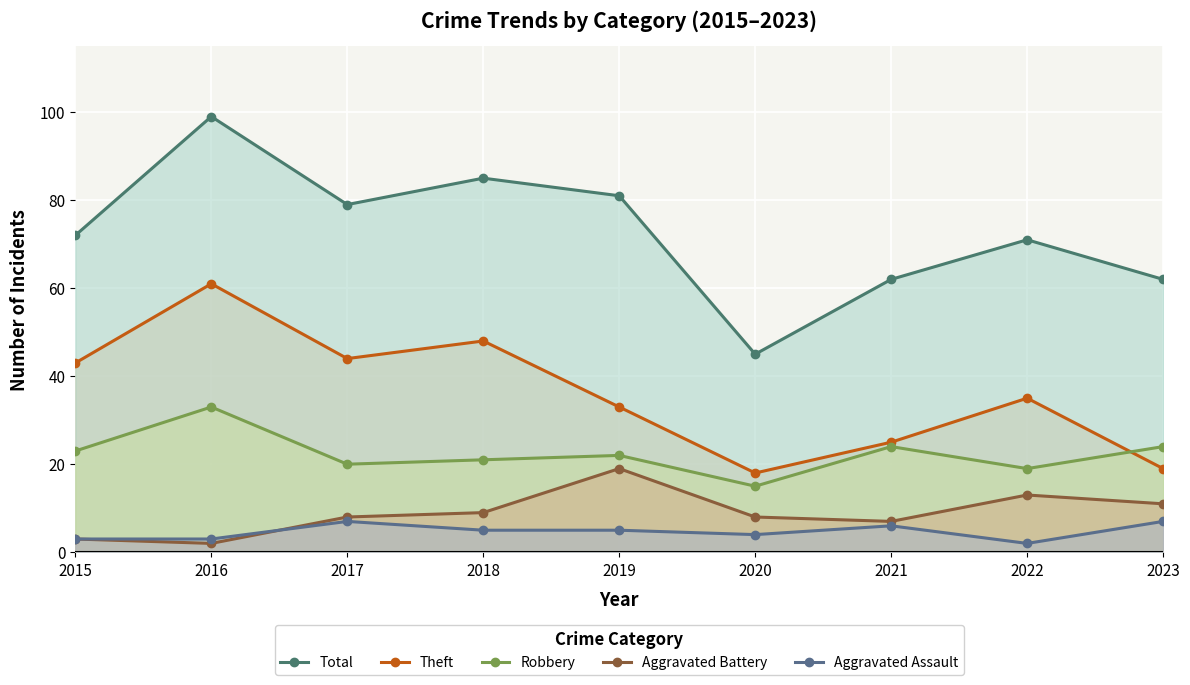

How many data points in Aggravated Assault are less than 5?

4